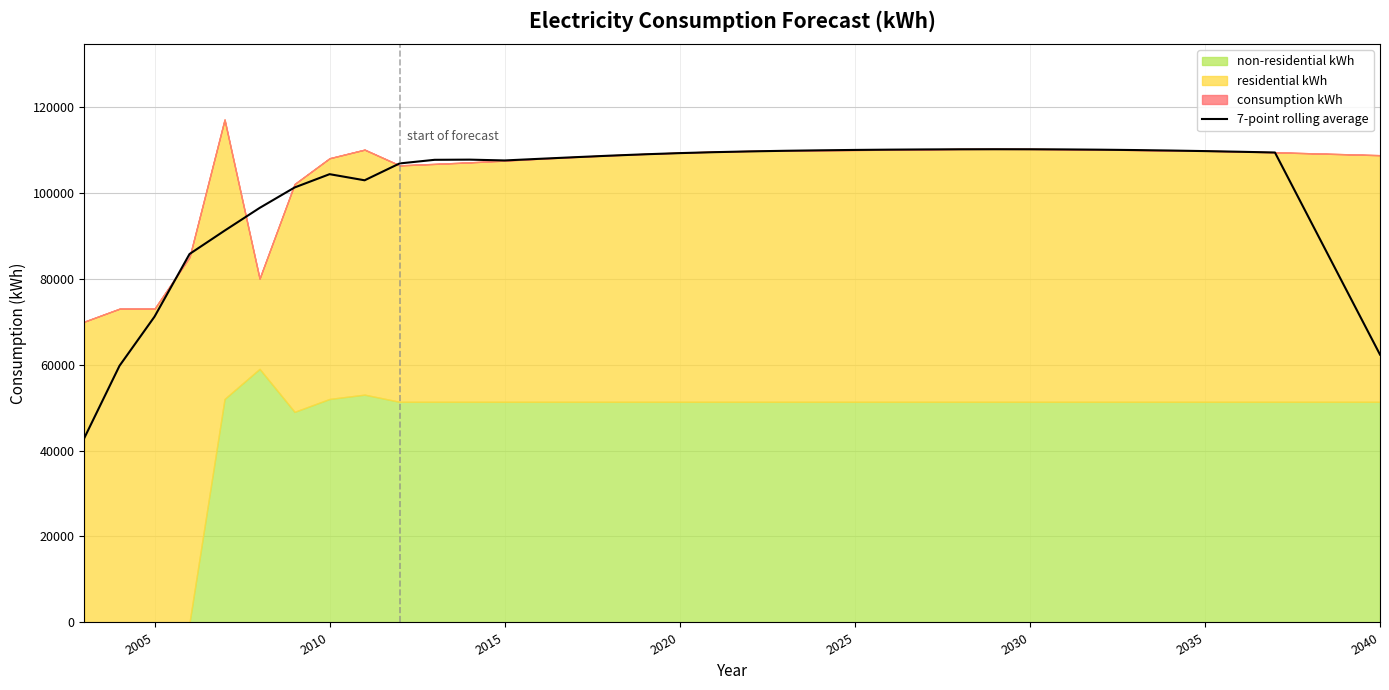

What is the highest value of the 7-point rolling average series?

110092.9